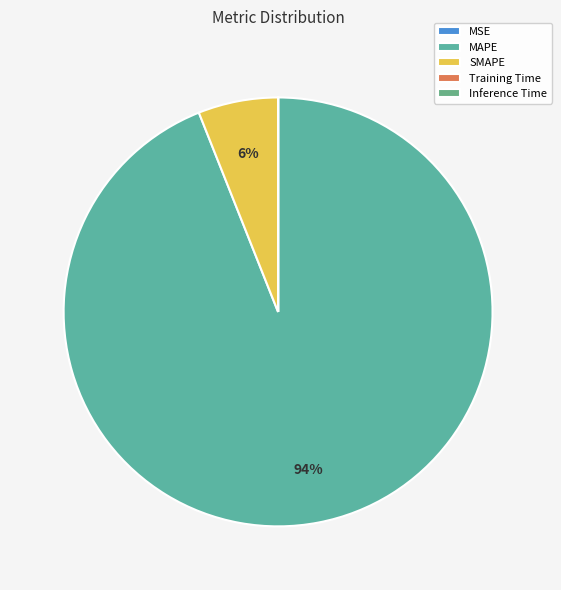

Do Training Time and SMAPE together represent more than half of the pie?

No